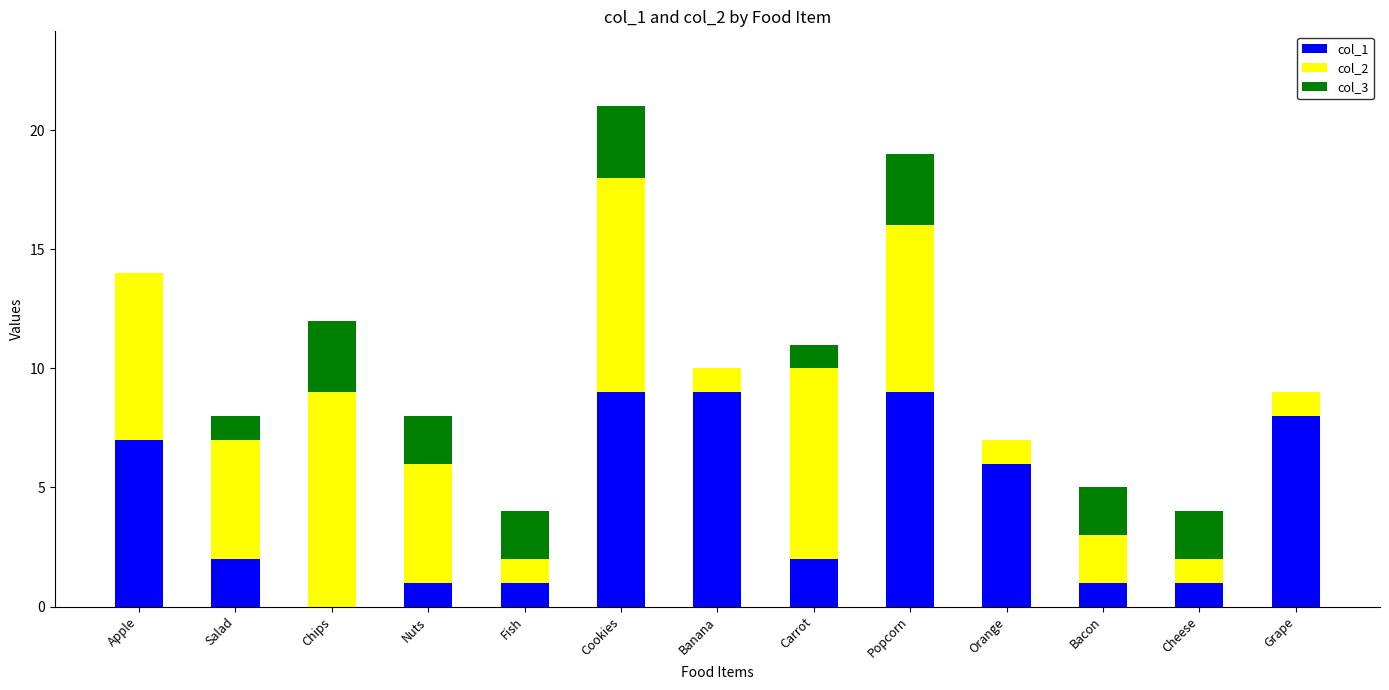

What are all the series names shown in the legend?

col_1, col_2, col_3